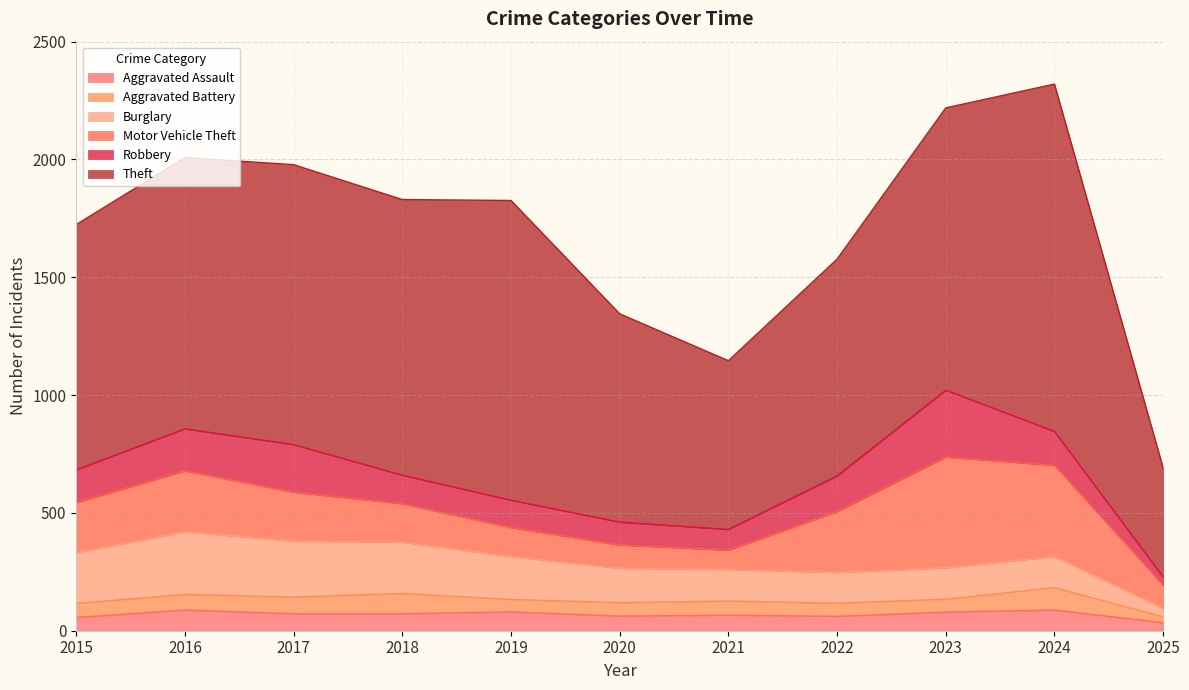

What is the value of the Theft point at the 4th from the left?

1170